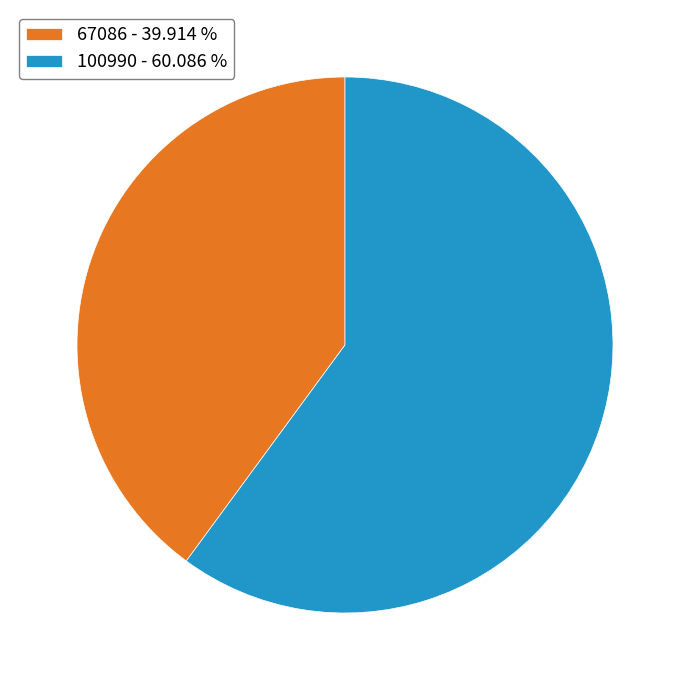

How many segments does this pie chart have?

2